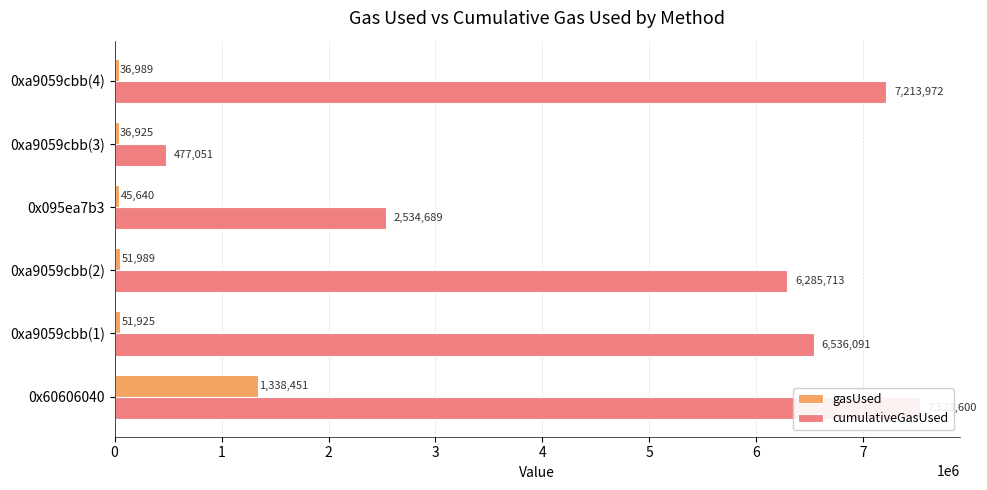

What is the greatest value displayed?

7528600